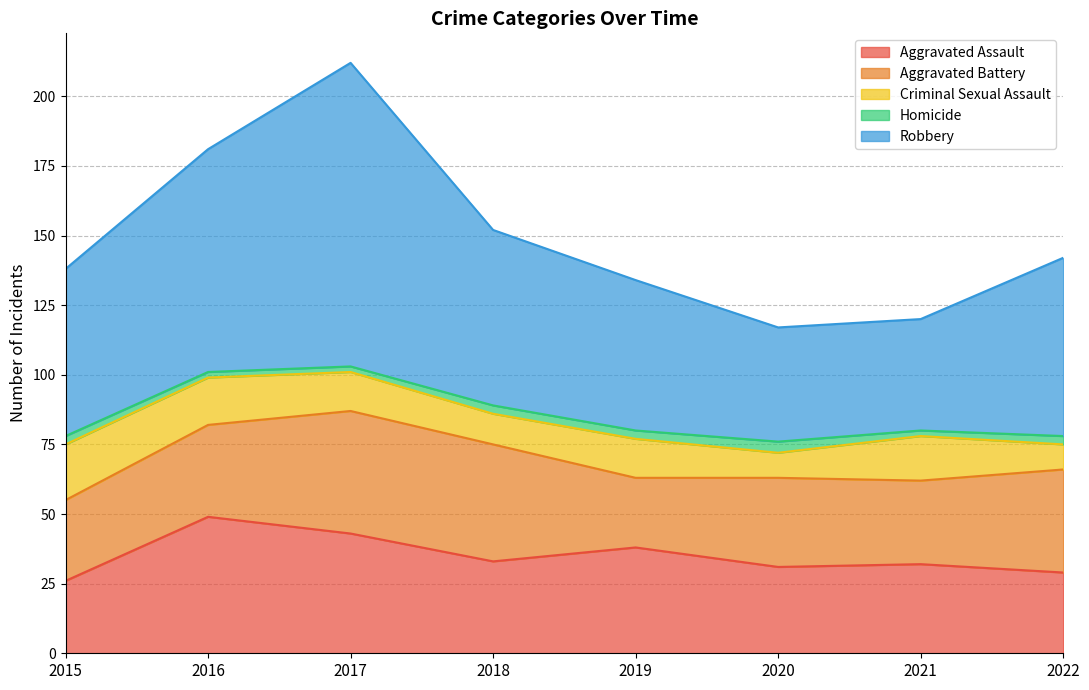

What is the difference between the second highest and minimum values in the Homicide series?

1